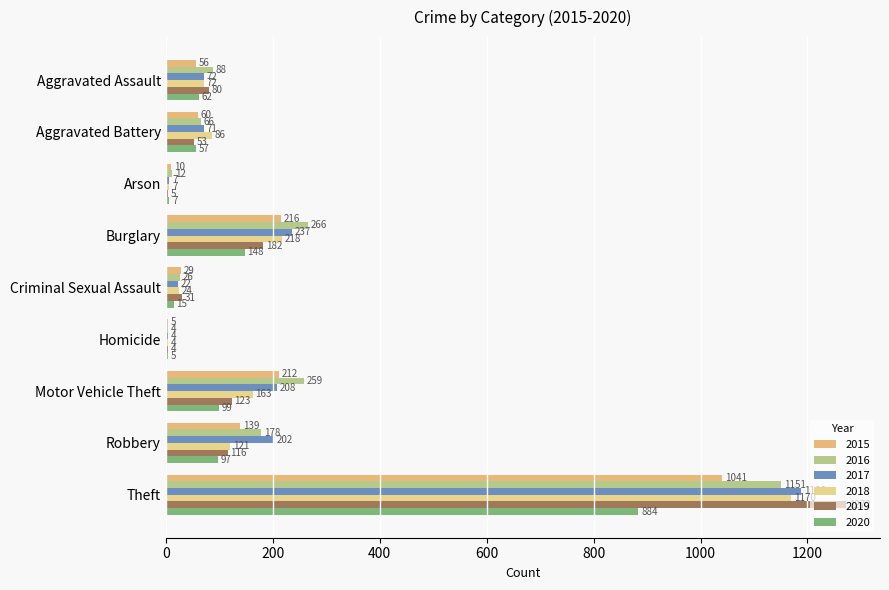

How many categories are shown in the chart?

9